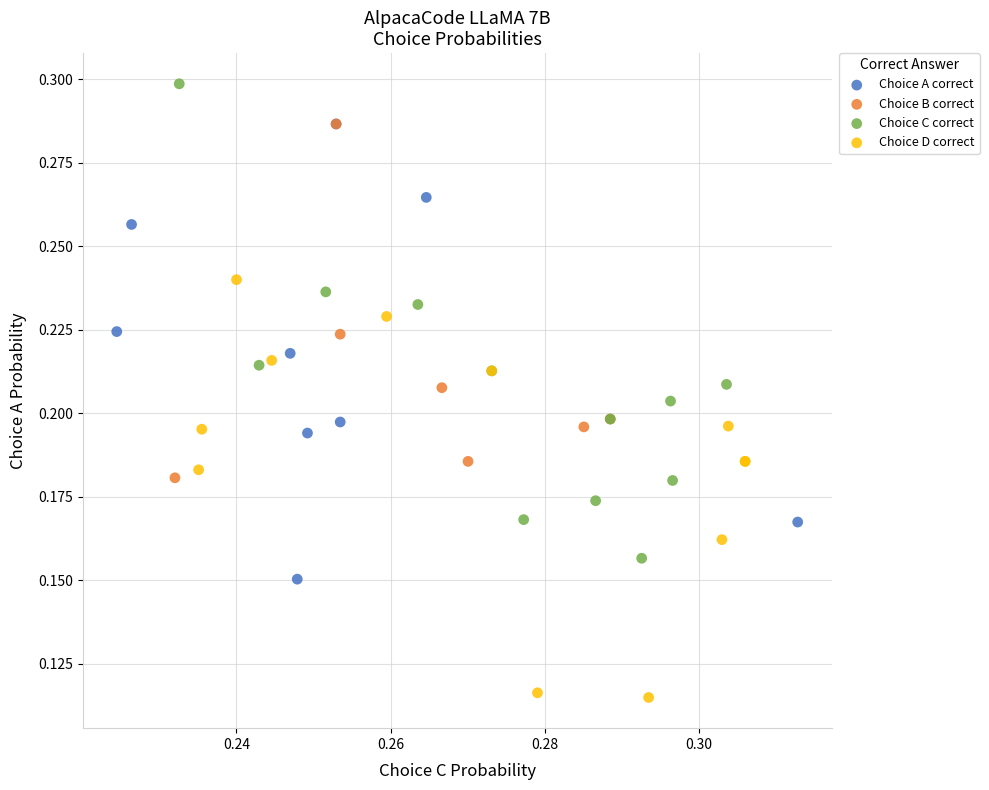

Which series reaches the maximum Y coordinate?

Choice C correct